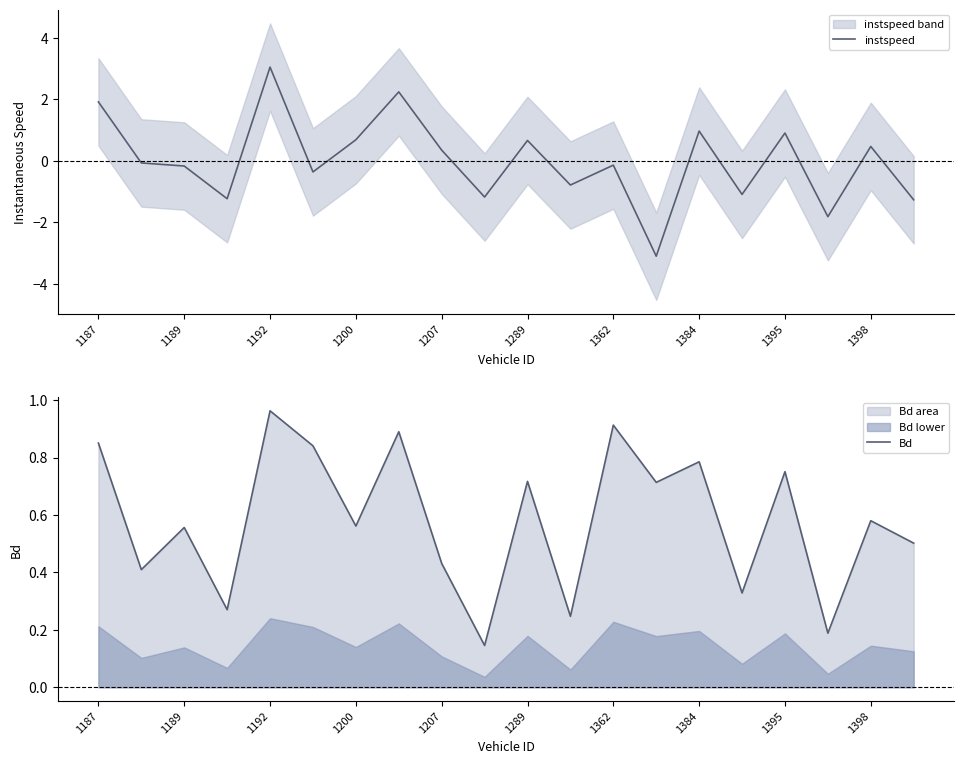

What is the difference between the maximum and minimum values in the Bd series?

0.8